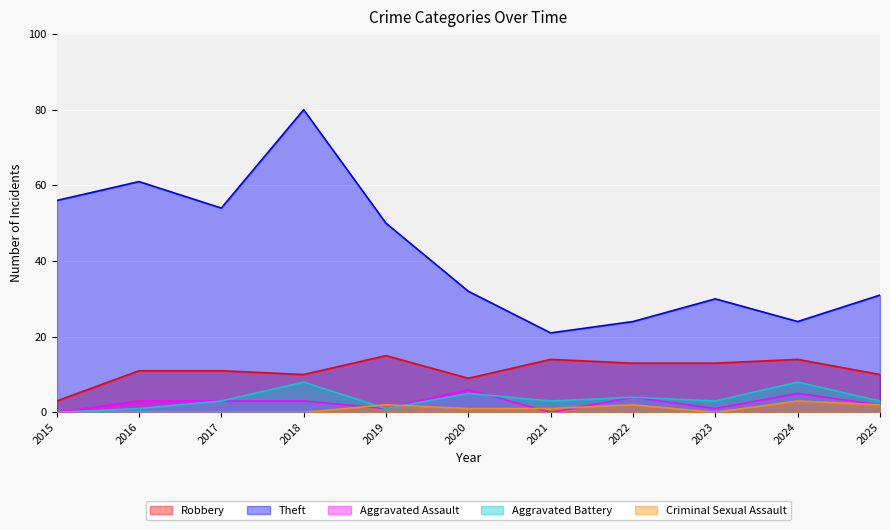

True or false: Robbery and Theft cross at least once.

False